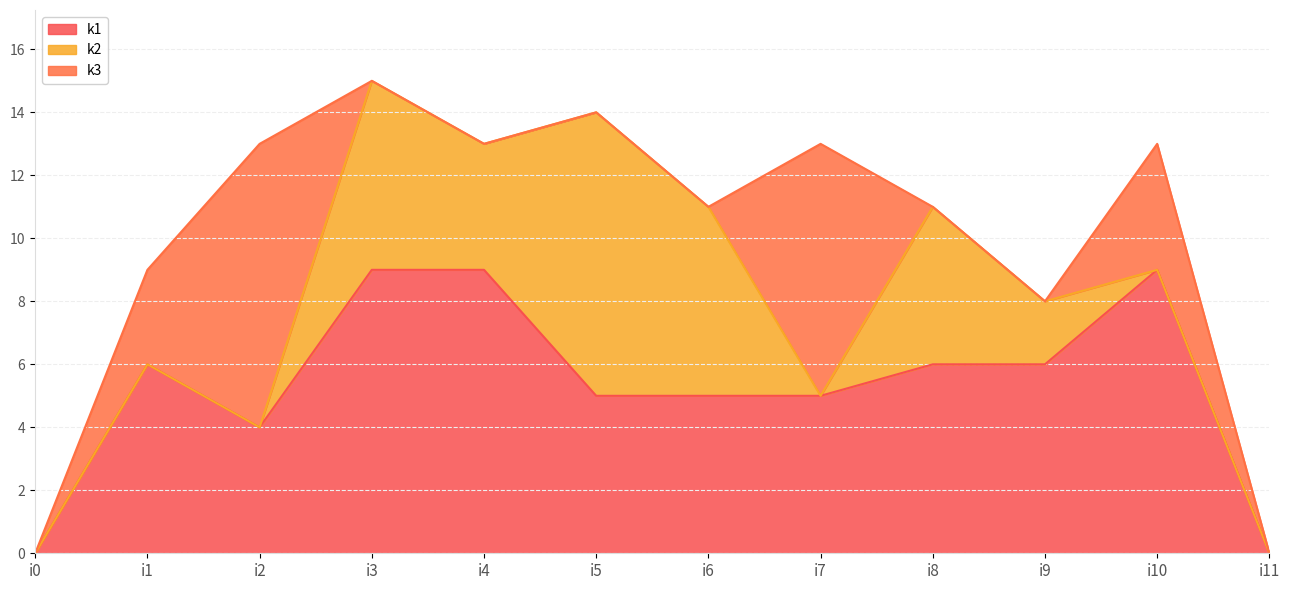

At which label does k1 reach its minimum?

i0